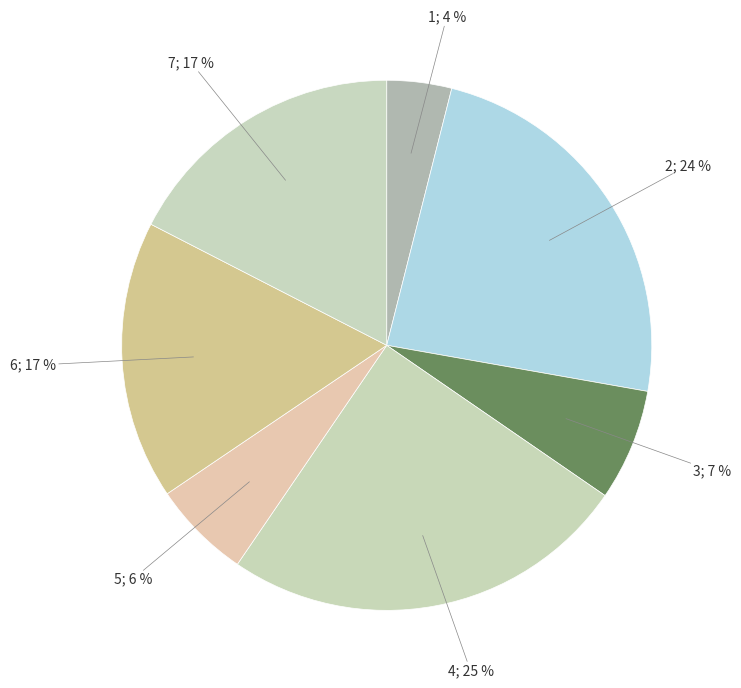

How many segments does this pie chart have?

7